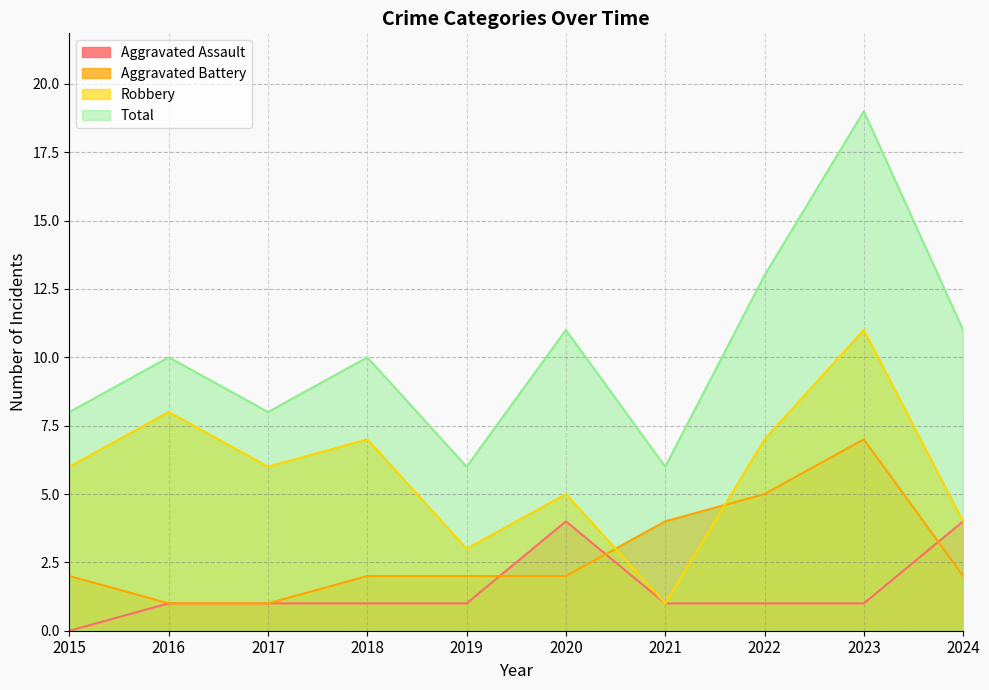

Does the chart have visible grid lines?

Yes